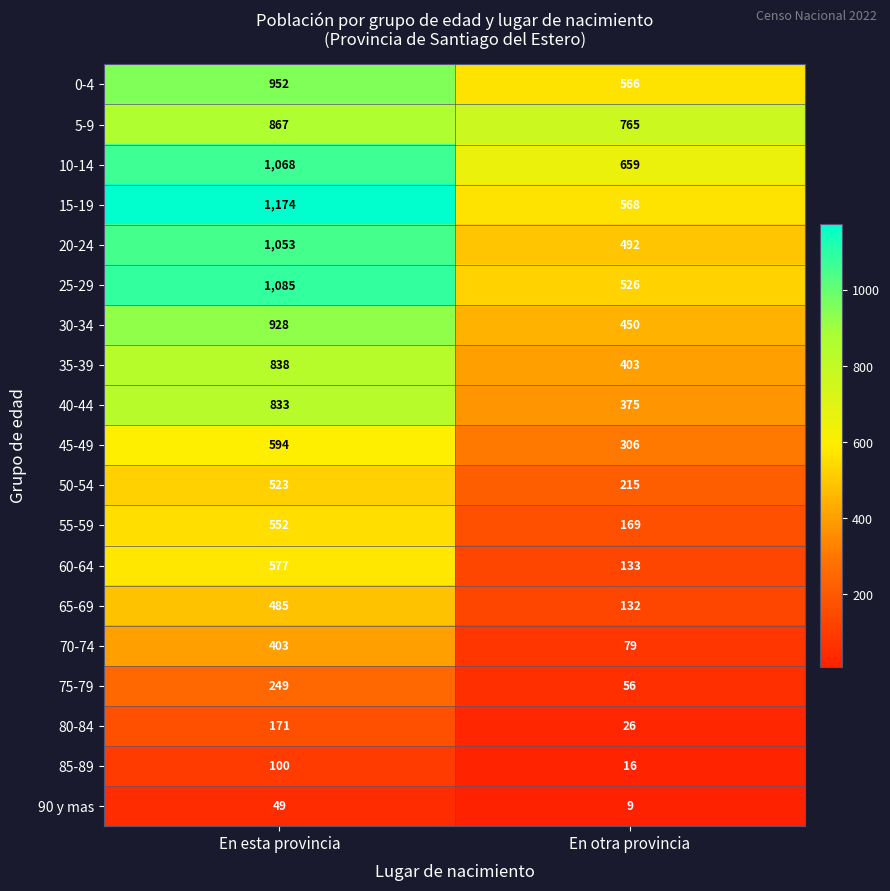

Which series has the largest range (max minus min)?

15-19